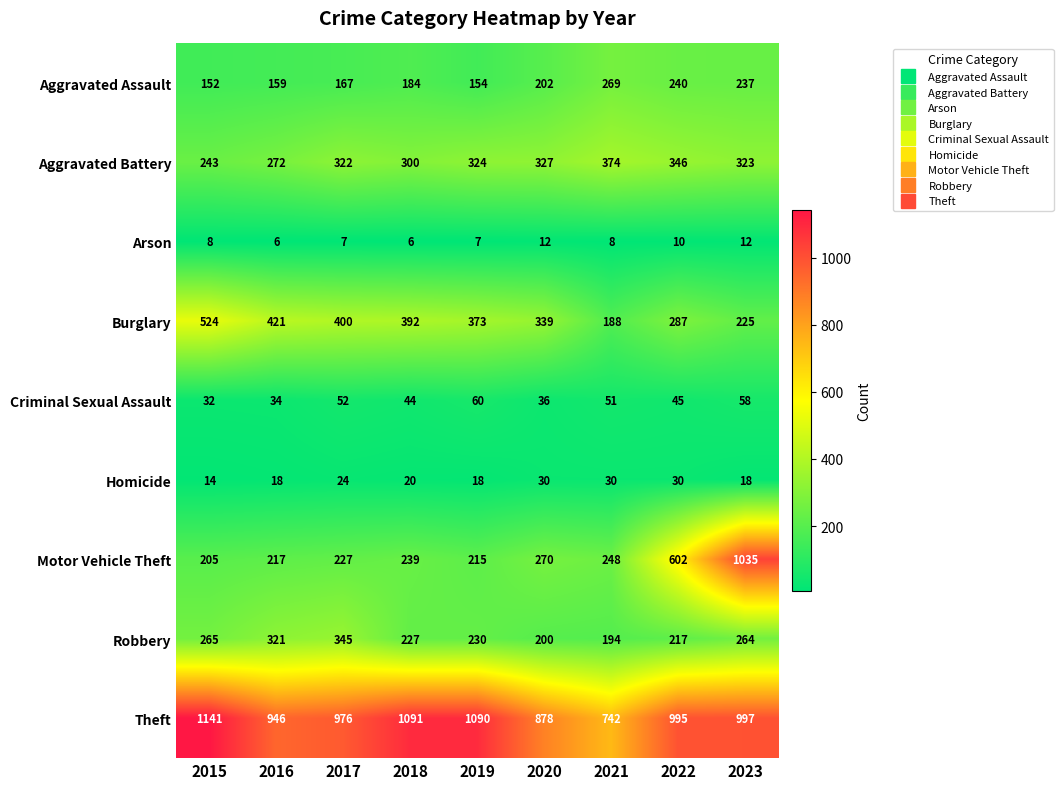

The value of Motor Vehicle Theft at 2023 is 1035. True or false?

True